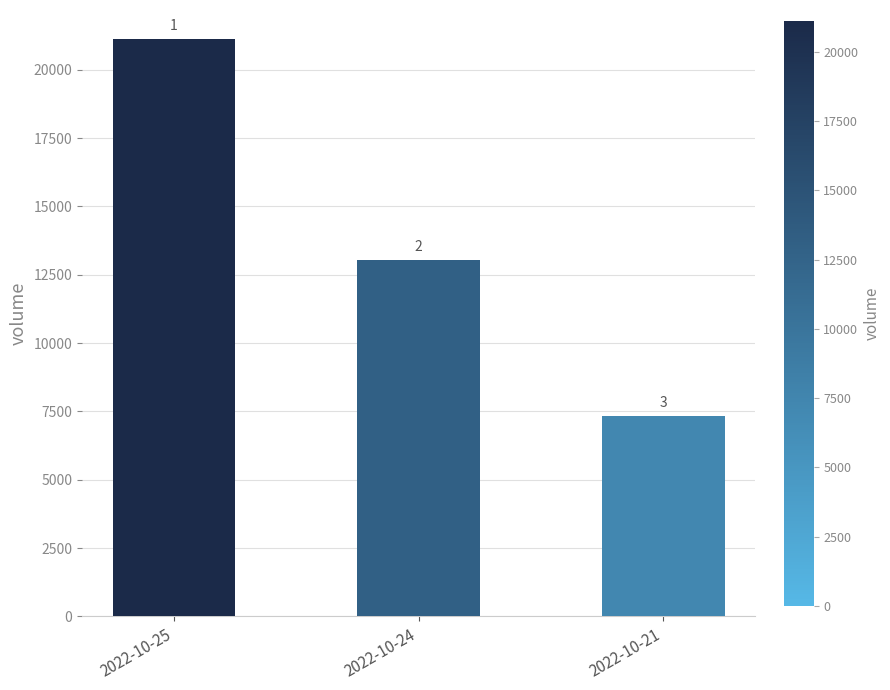

Read the value at 2022-10-21, to the nearest 10.

7340